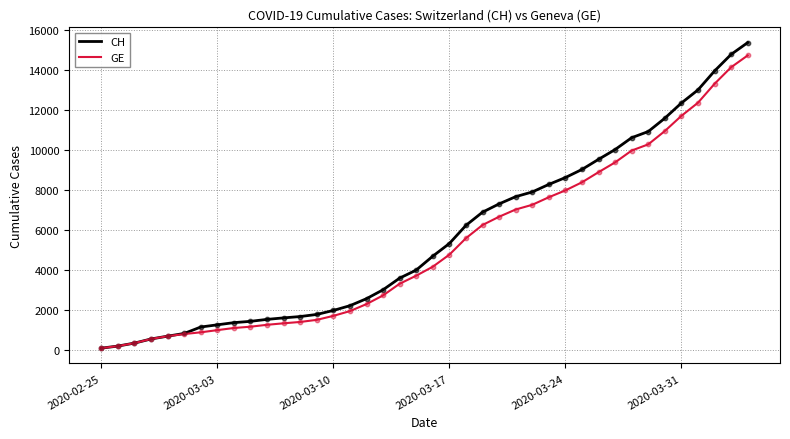

Which series has the largest total across all categories?

CH